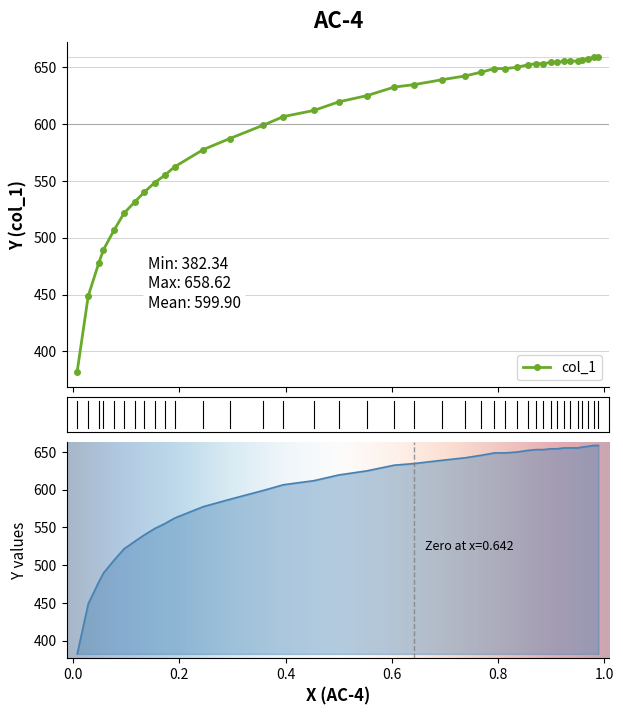

What is the difference between the maximum and minimum values?

276.3